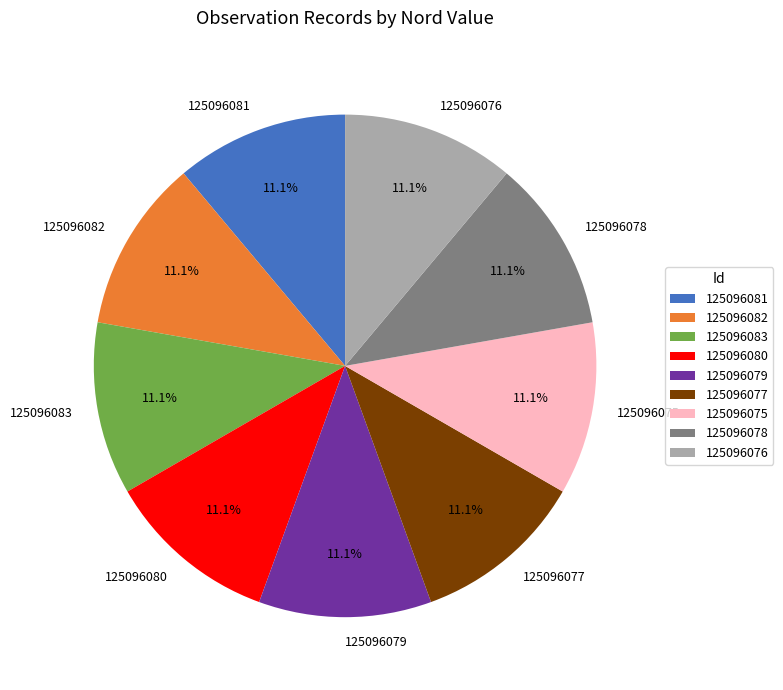

Does 125096081 represent more than half of the total?

No